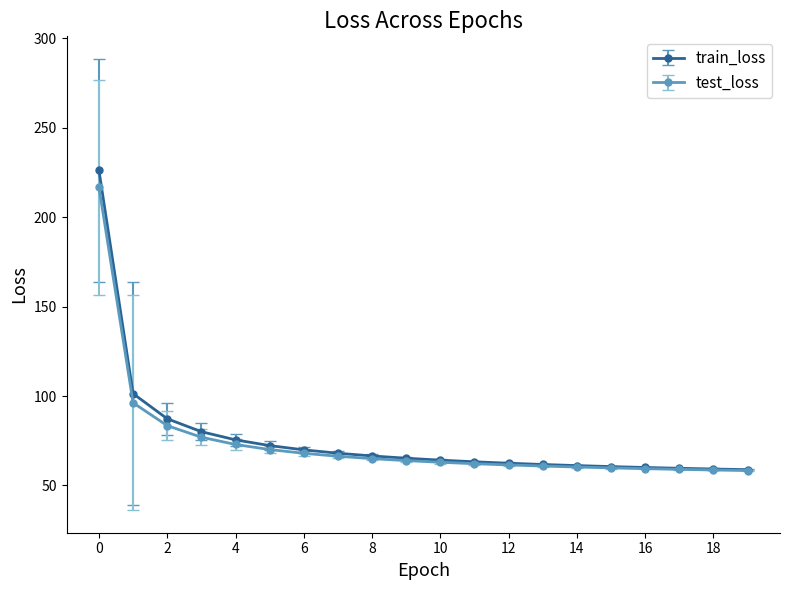

What is the value of the test_loss point at the 10th from the left?

63.9